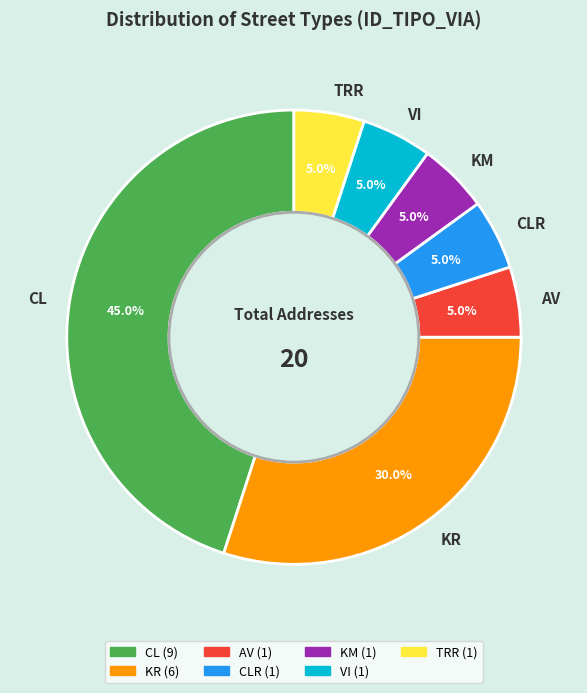

To the nearest percent, what is the difference between the CLR and CL slice percentages?

40%